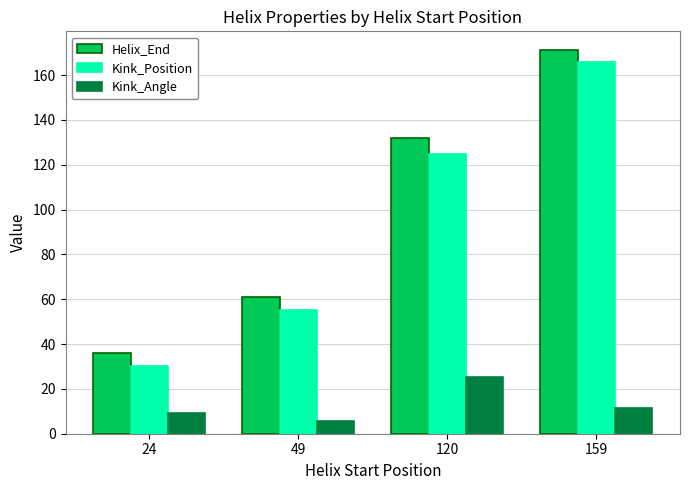

How many categories are shown in the chart?

4